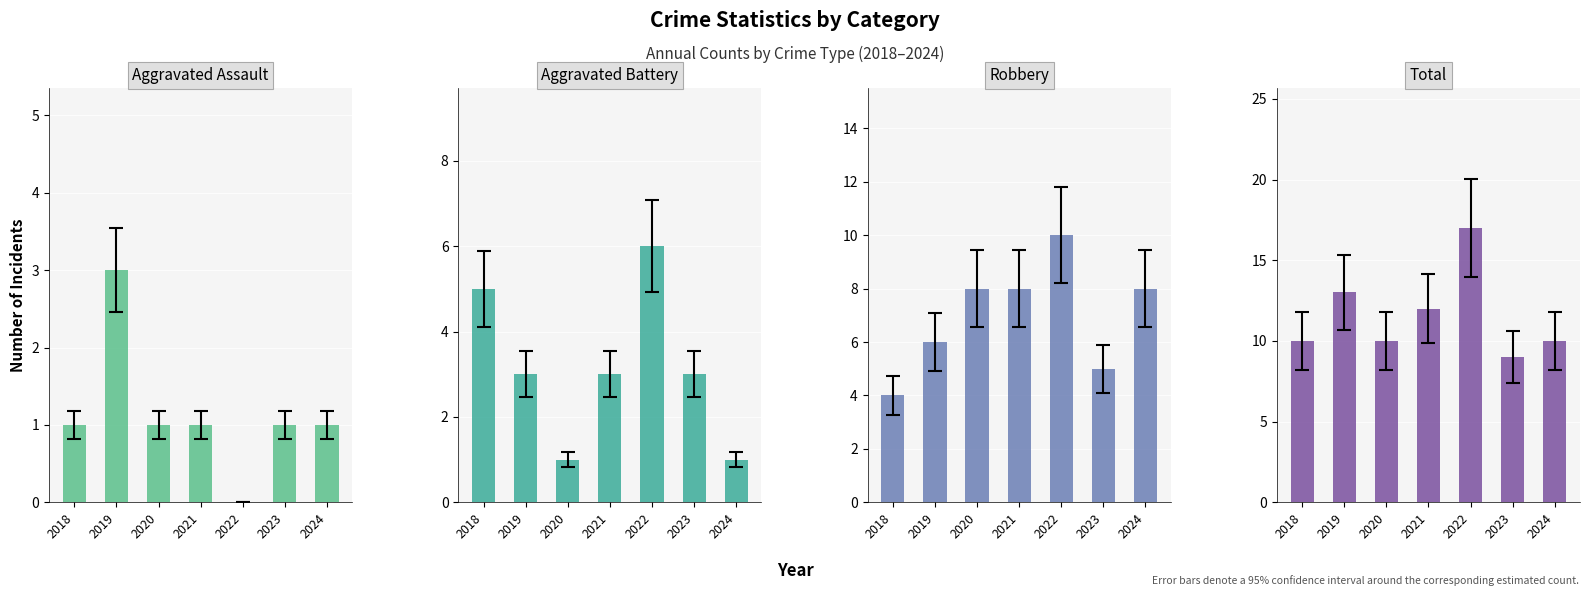

Which series changed the most between 2018 and 2023?

Aggravated Battery